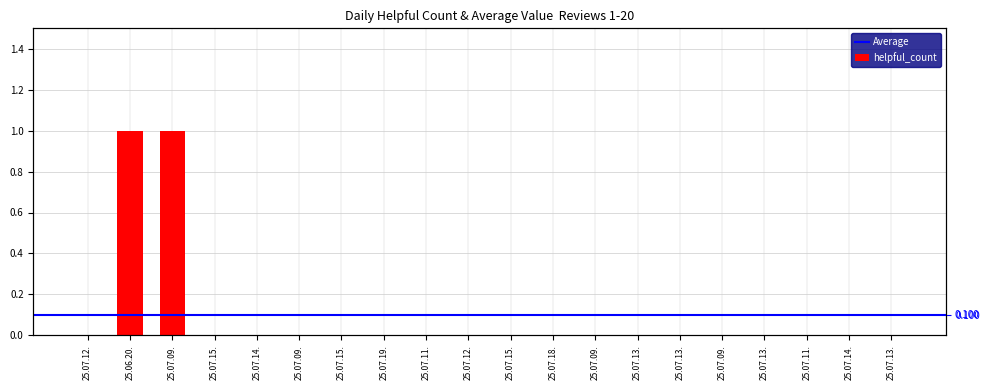

Reading left to right, list all the values displayed in this chart.

25.07.12.=0	25.06.20.=1	25.07.09.=1	25.07.15.=0	25.07.14.=0	25.07.09.=0	25.07.15.=0	25.07.19.=0	25.07.11.=0	25.07.12.=0	25.07.15.=0	25.07.18.=0	25.07.09.=0	25.07.13.=0	25.07.13.=0	25.07.09.=0	25.07.13.=0	25.07.11.=0	25.07.14.=0	25.07.13.=0